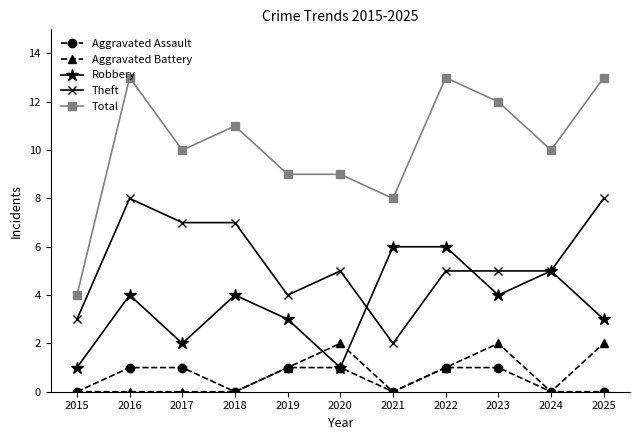

At 2025, list the series in order from largest to smallest.

Total, Theft, Robbery, Aggravated Battery, Aggravated Assault